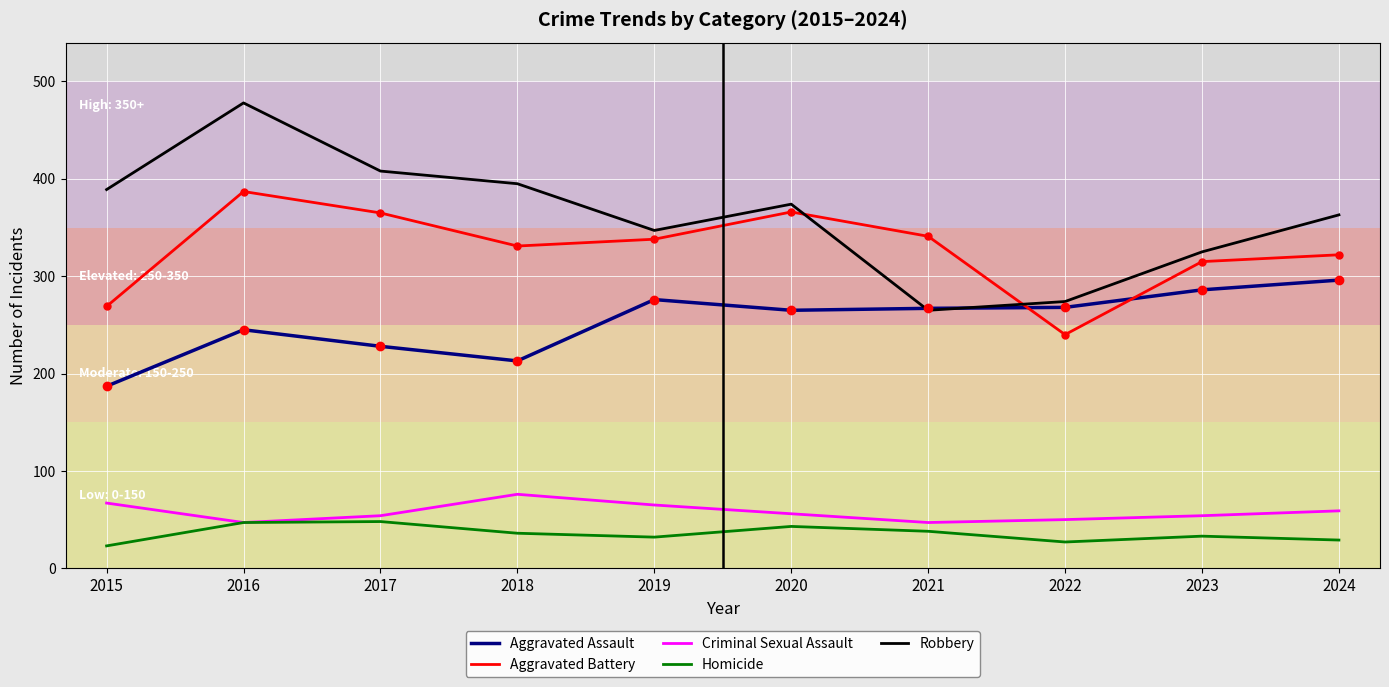

True or false: Criminal Sexual Assault and Aggravated Battery cross at least once.

False